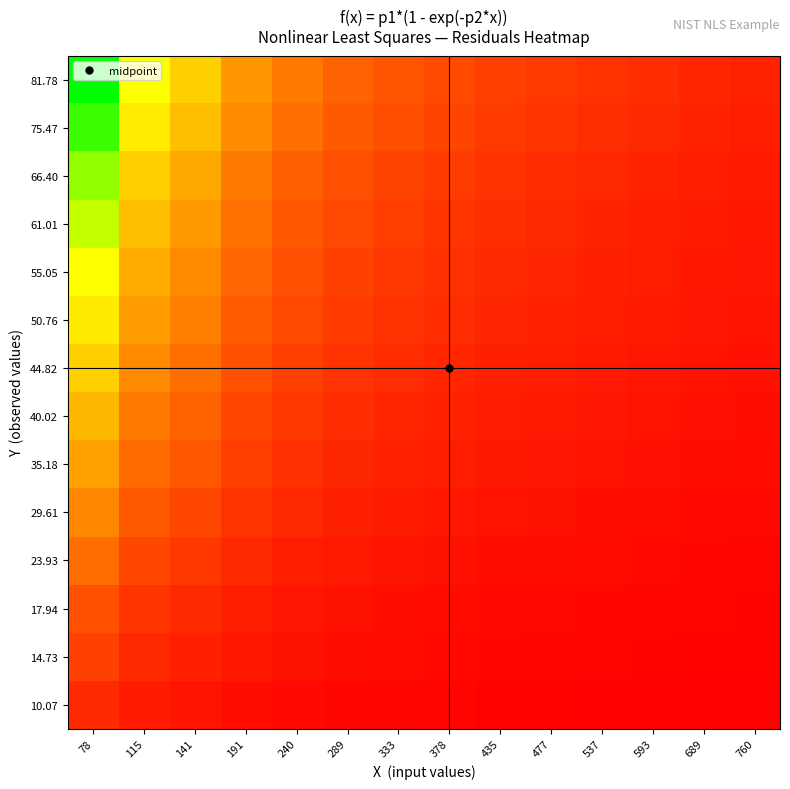

List the series in order of their peak value, lowest first.

10.07, 14.73, 17.94, 23.93, 29.61, 35.18, 40.02, 44.82, 50.76, 55.05, 61.01, 66.40, 75.47, 81.78